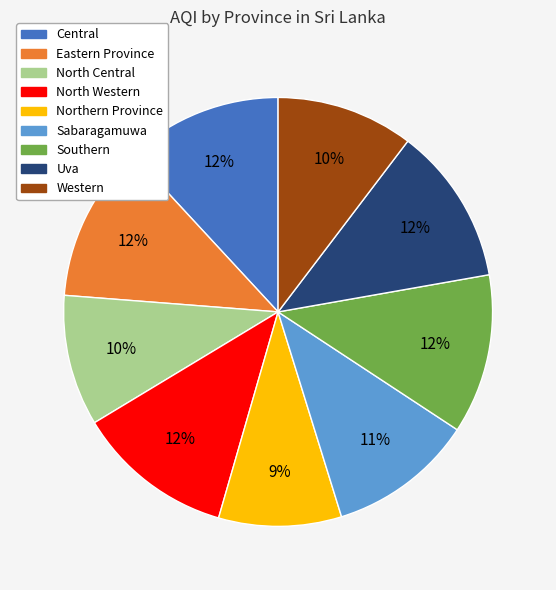

How many segments does this pie chart have?

9